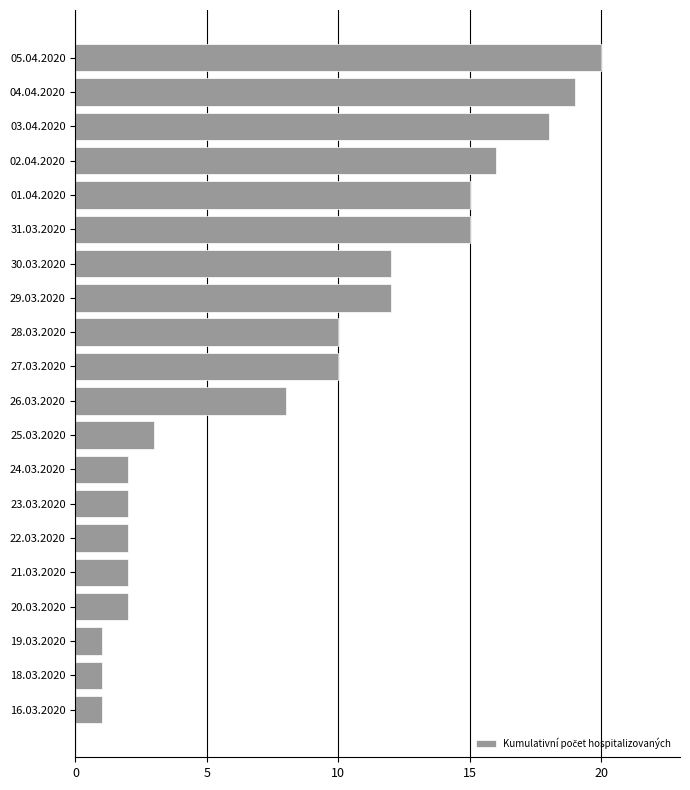

The chart shows a value of 1 at 24.03.2020. True or false?

False